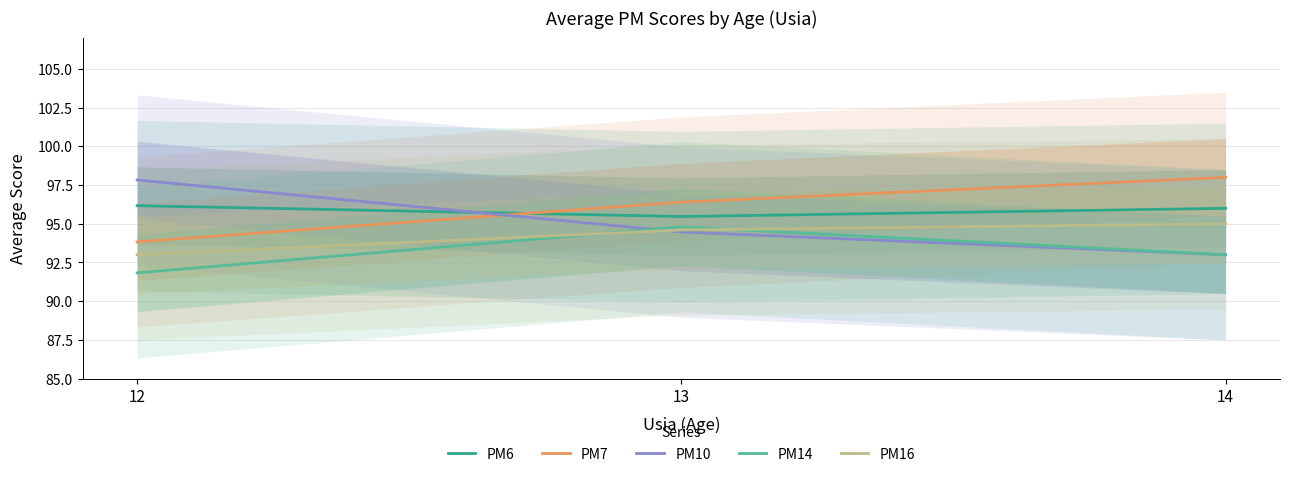

The PM6 series shows 51.1 at 14. True or false?

False